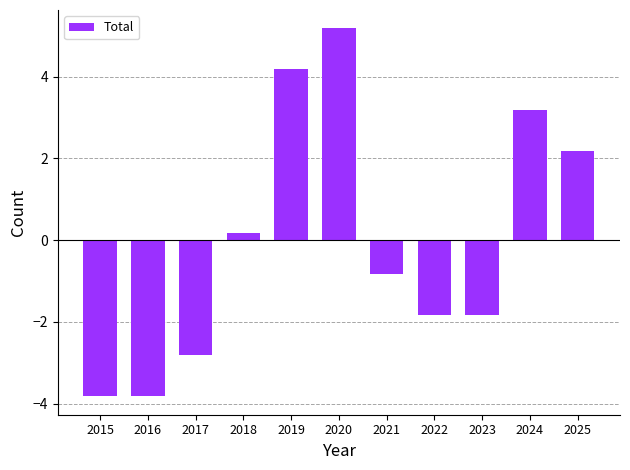

Count the number of data series in this chart.

1